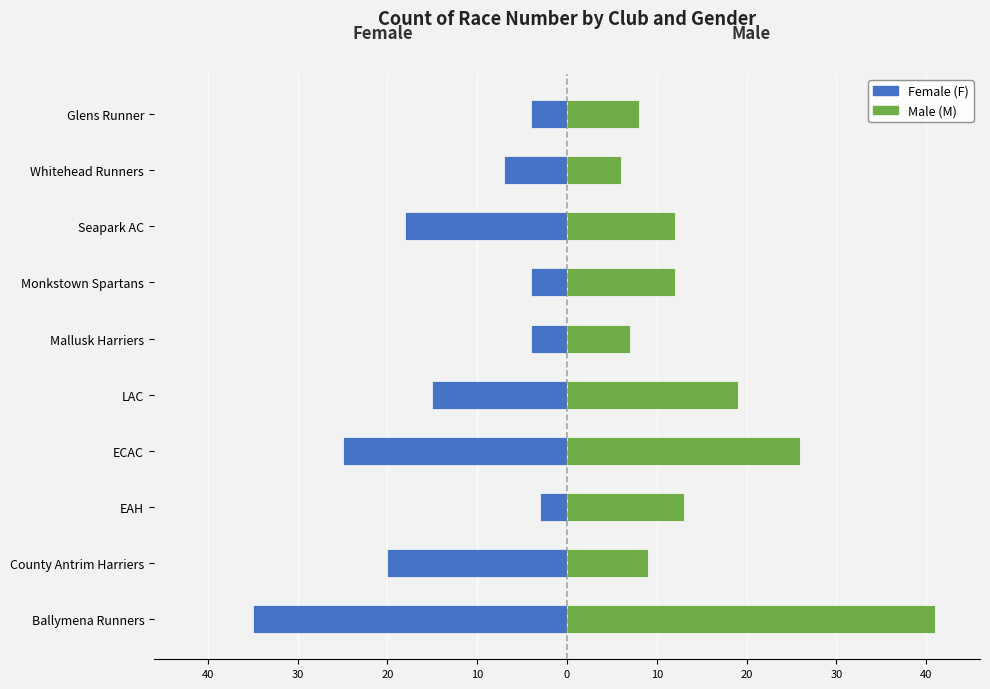

Read the M value at Monkstown Spartans.

12